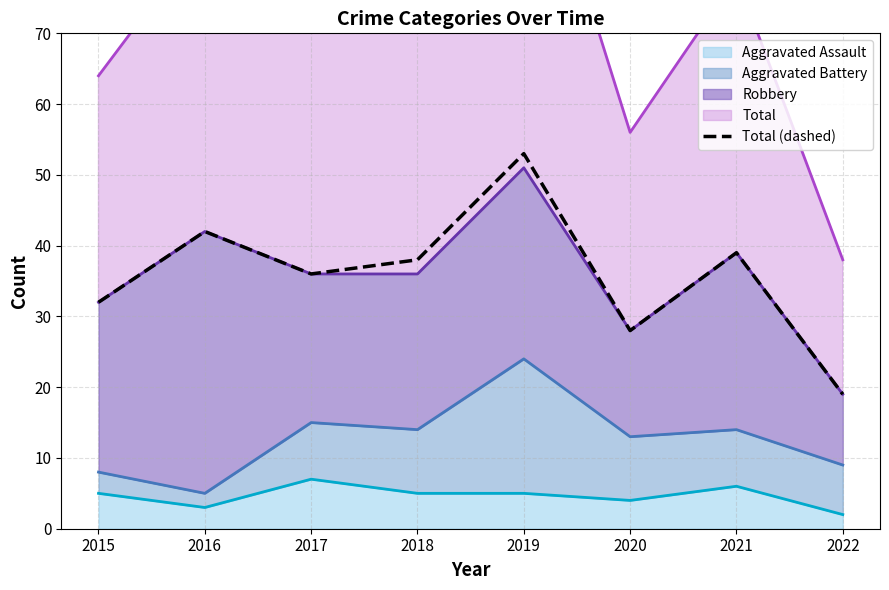

What is the minimum value shown in the chart?

19